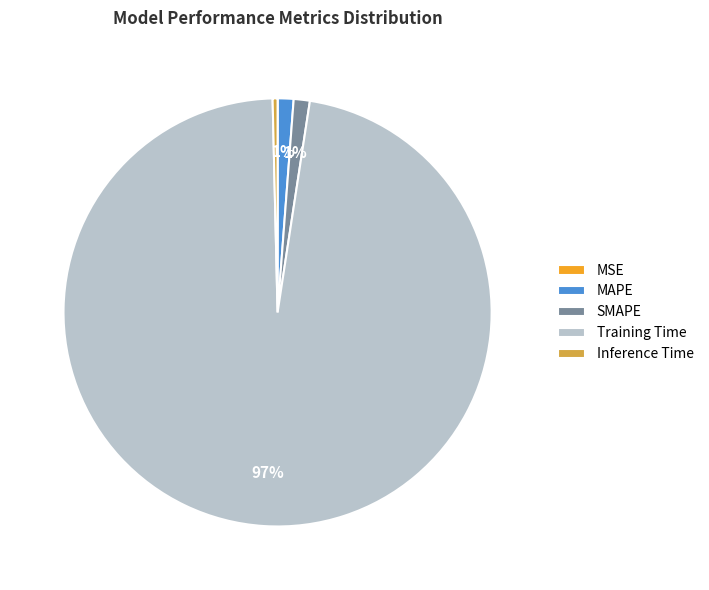

To the nearest percent, what percentage of the pie is MAPE?

1%